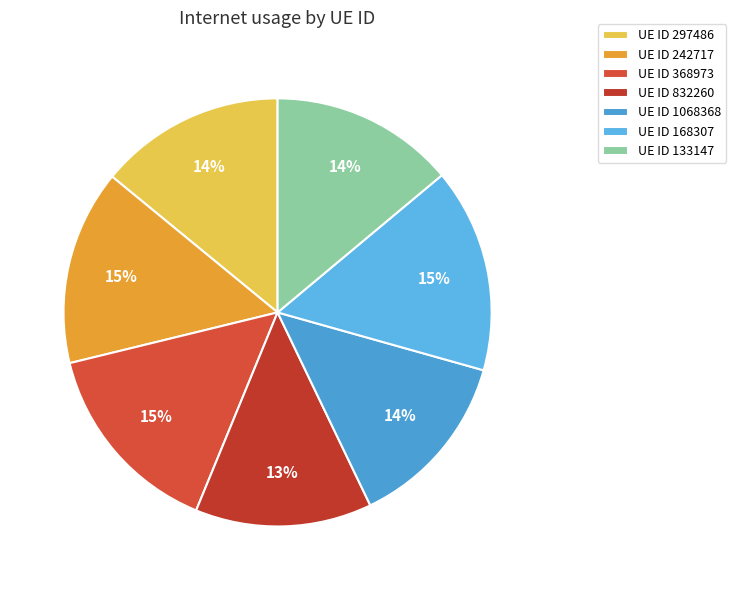

How many slices are in this pie chart?

7